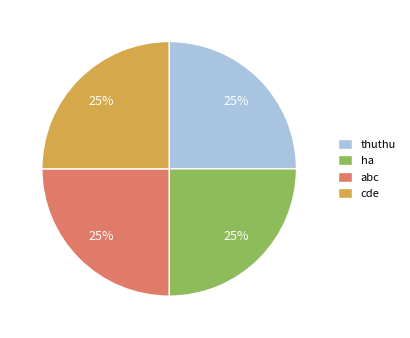

What percentage is the cde slice, to the nearest percent?

25%